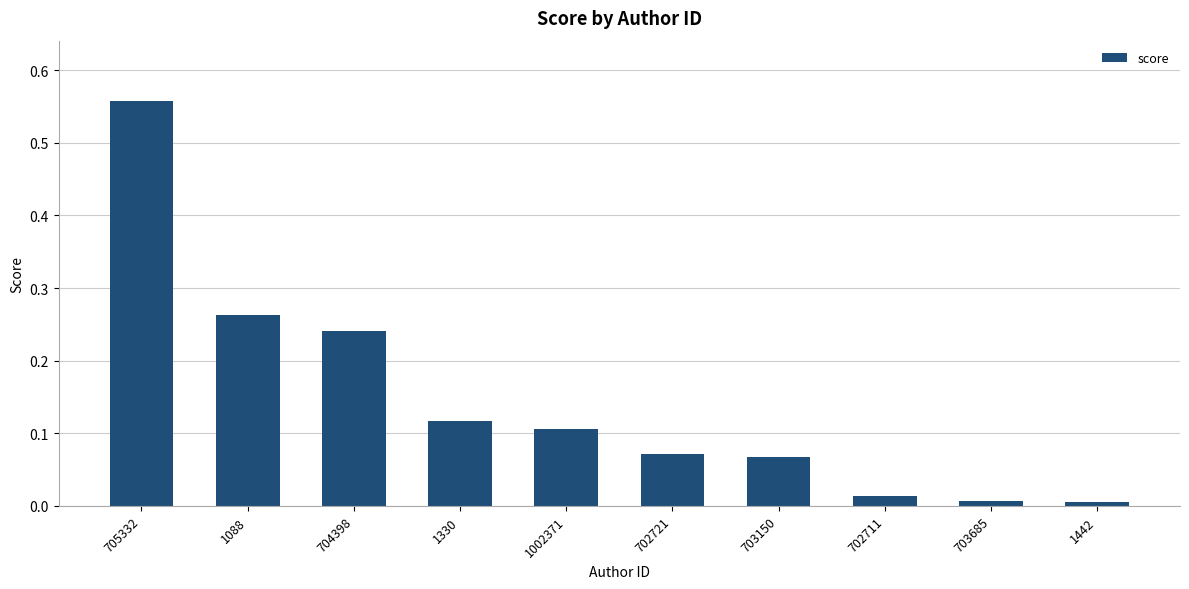

What is the label of the 7th bar from the right?

1330